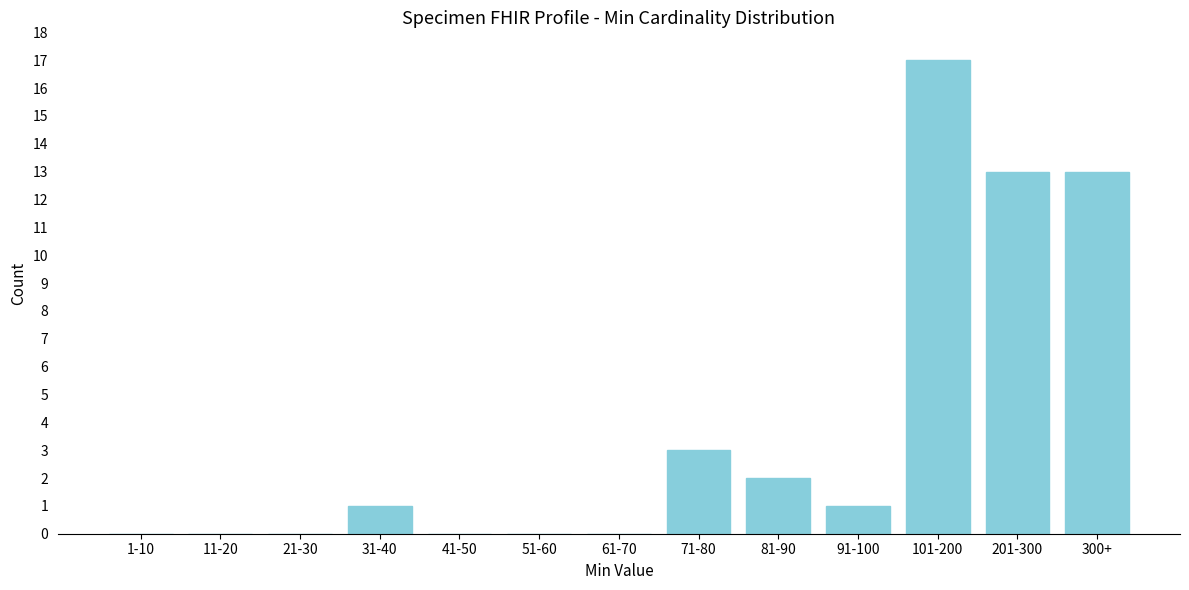

Reading right to left, list all the values displayed in this chart.

300+=13	201-300=13	101-200=17	91-100=1	81-90=2	71-80=3	61-70=0	51-60=0	41-50=0	31-40=1	21-30=0	11-20=0	1-10=0